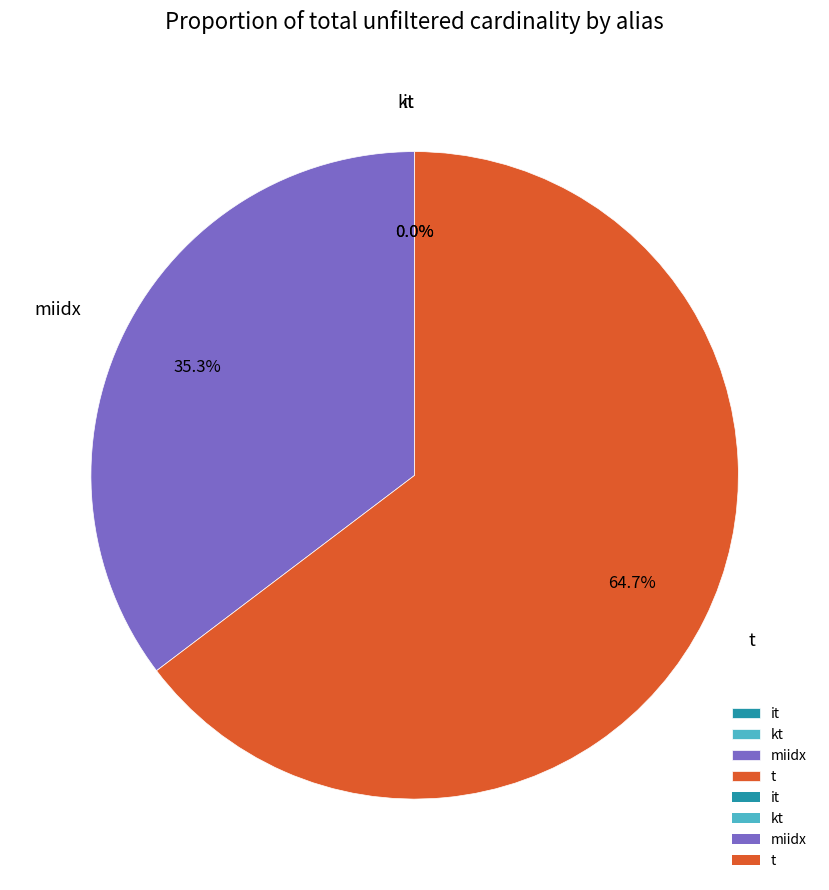

Is there any slice that represents more than half of the pie?

Yes